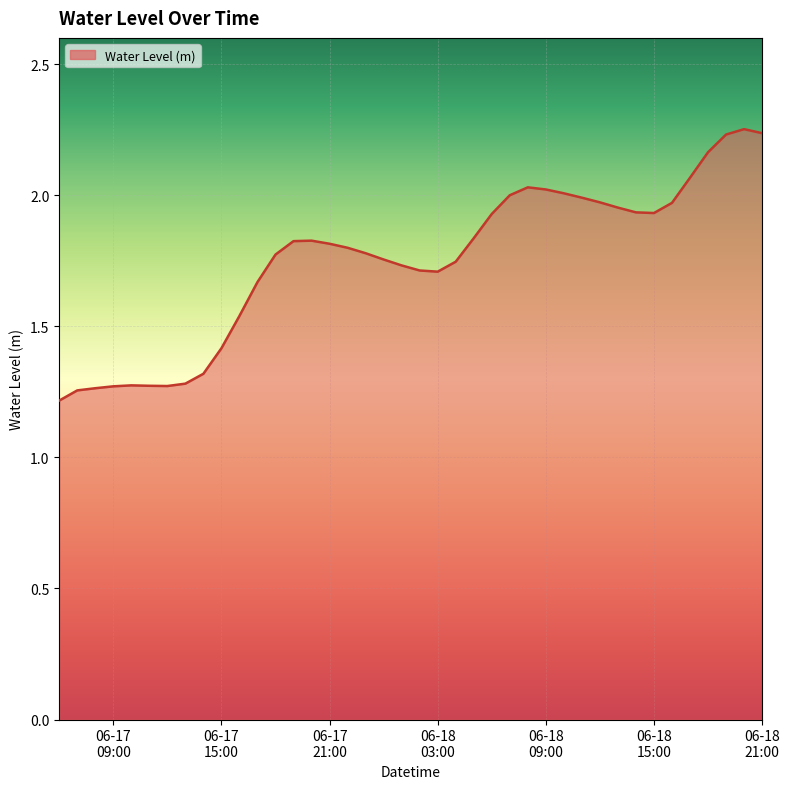

What is the difference between the maximum and second lowest values?

1.0